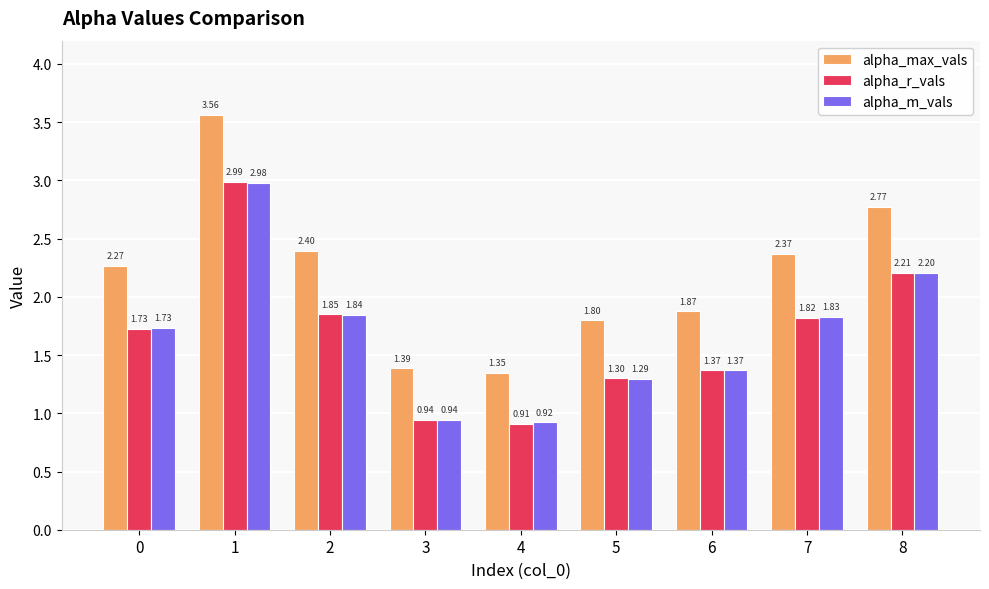

What is the difference between the maximum and minimum values in the alpha_max_vals series?

2.2